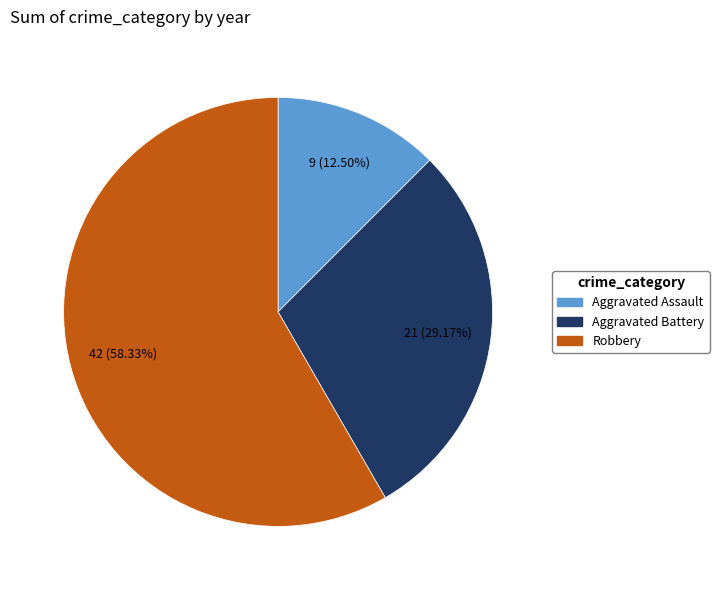

Combined, do Robbery and Aggravated Battery account for over 50%?

Yes